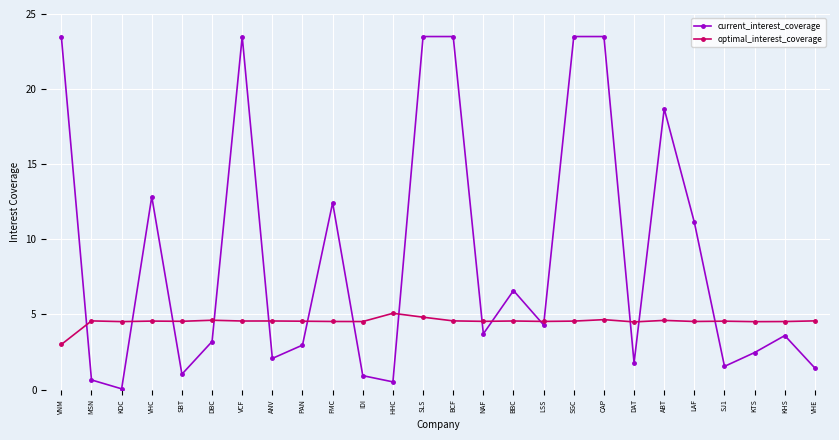

What are all the series names shown in the legend?

current_interest_coverage, optimal_interest_coverage